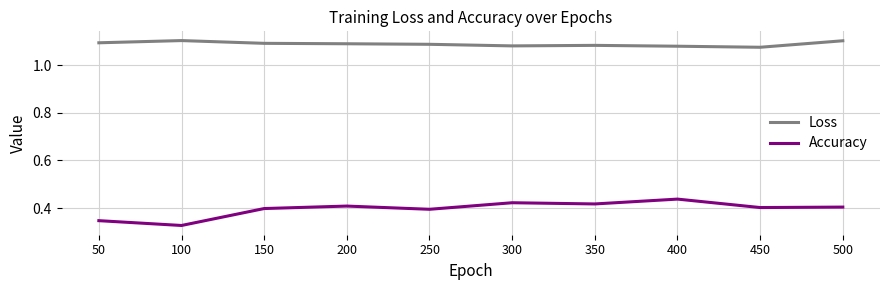

Which category has the lowest value across all series?

100